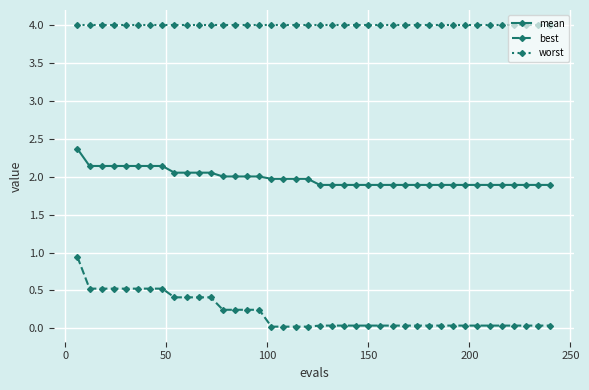

True or false: mean and best intersect in this chart.

False